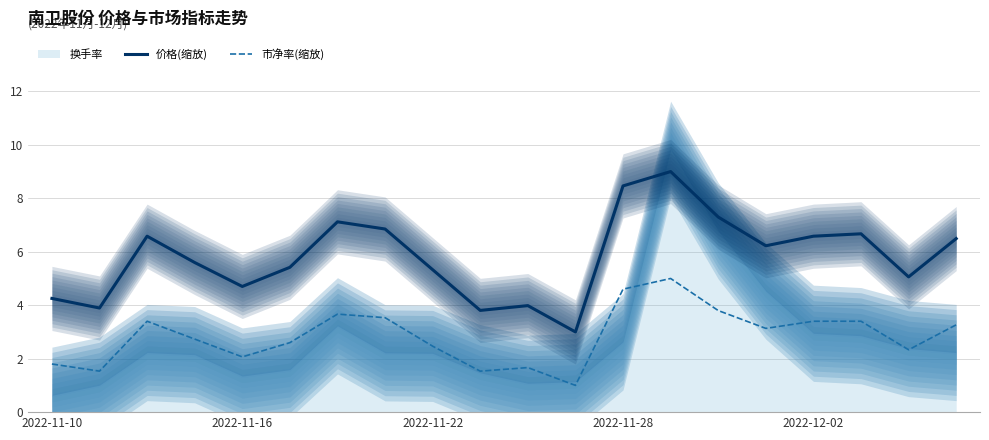

Is it true that 市净率(缩放) equals 4.8 at 15?

False